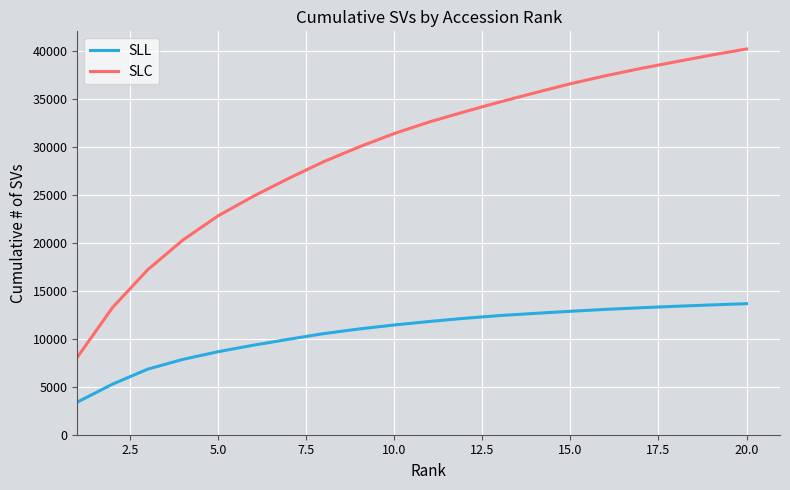

True or false: SLL and SLC cross at least once.

False